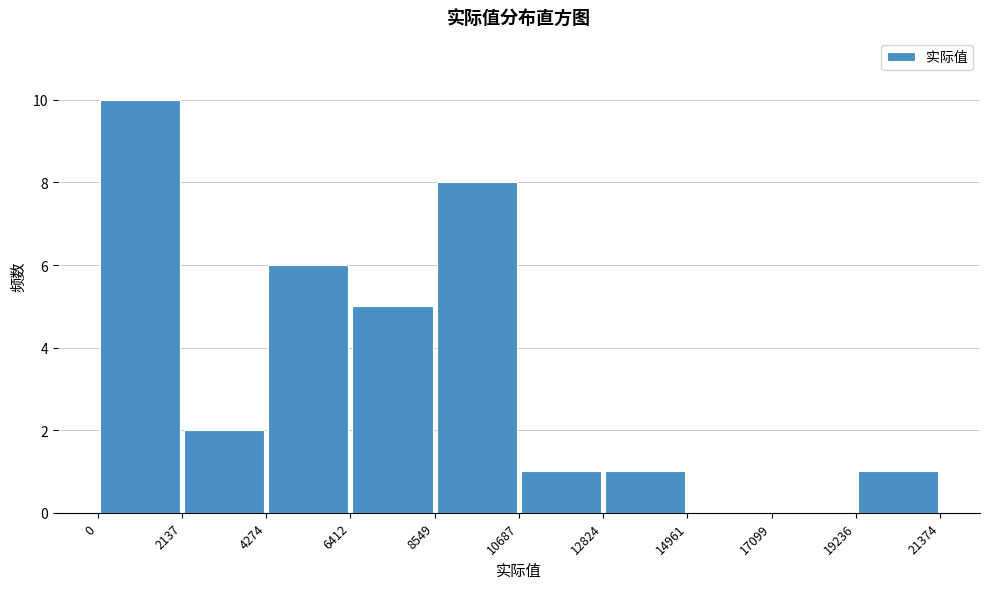

Reading left to right, list every bar in this chart as the range it spans on the x-axis followed by its height. The values are not printed on the chart, so give them approximately, as read against the axis.

0 to 2137: 10
2137 to 4274: 2
4274 to 6412: 6
6412 to 8549: 5
8549 to 10687: 8
10687 to 12824: 1
12824 to 14961: 1
14961 to 17099: 0
17099 to 19236: 0
19236 to 21374: 1